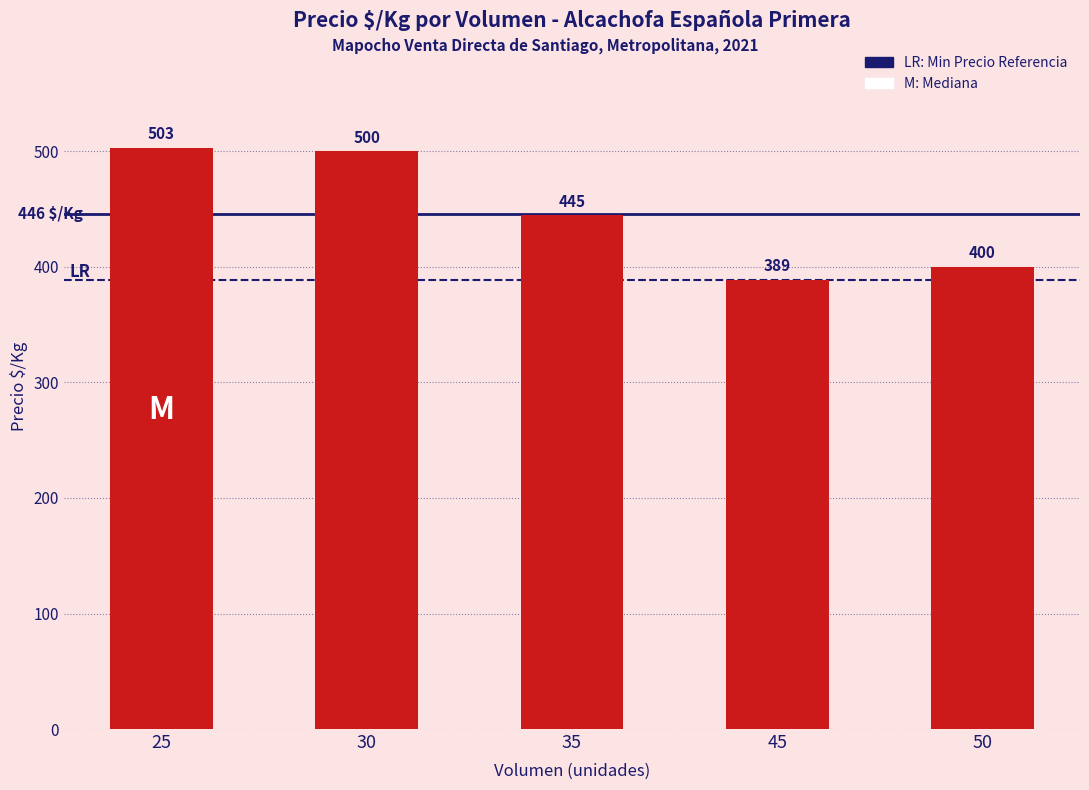

List the labels in order of value, largest first.

25, 30, 35, 50, 45